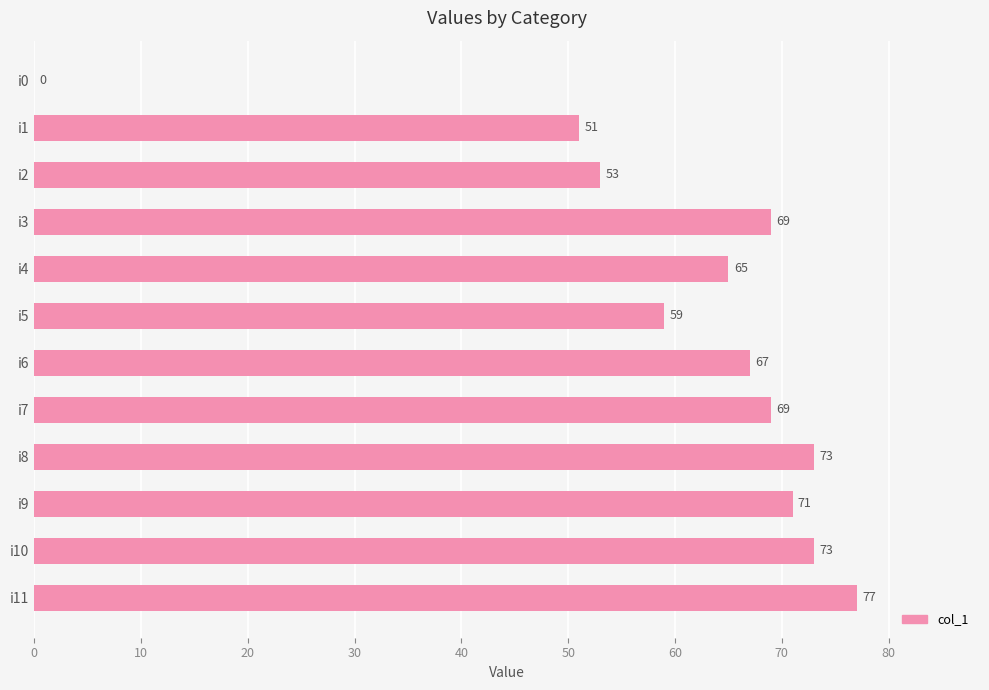

Does the chart contain stacked bars?

No